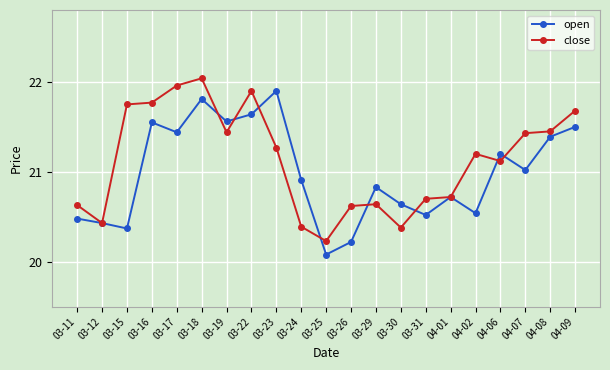

Which series has the largest total across all categories?

close